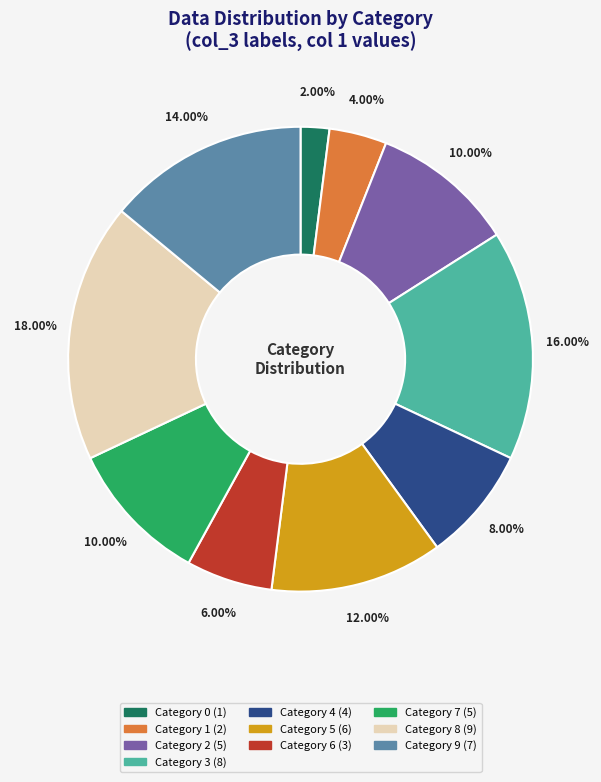

Does any single category account for the majority?

No